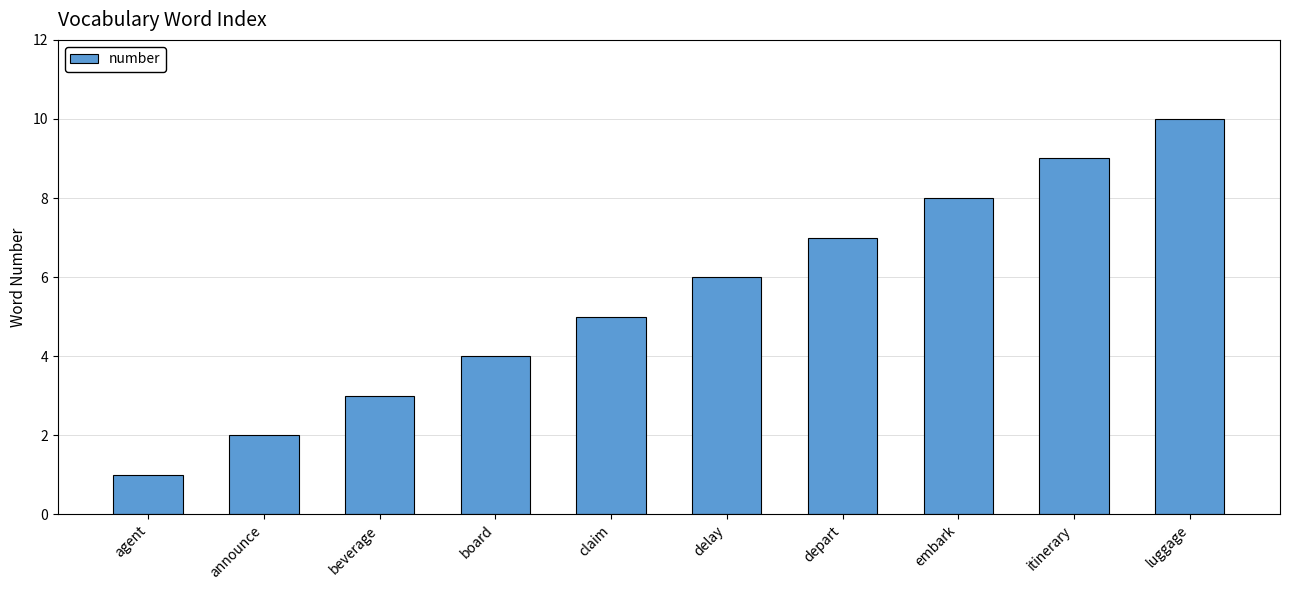

How many categories are shown in the chart?

10